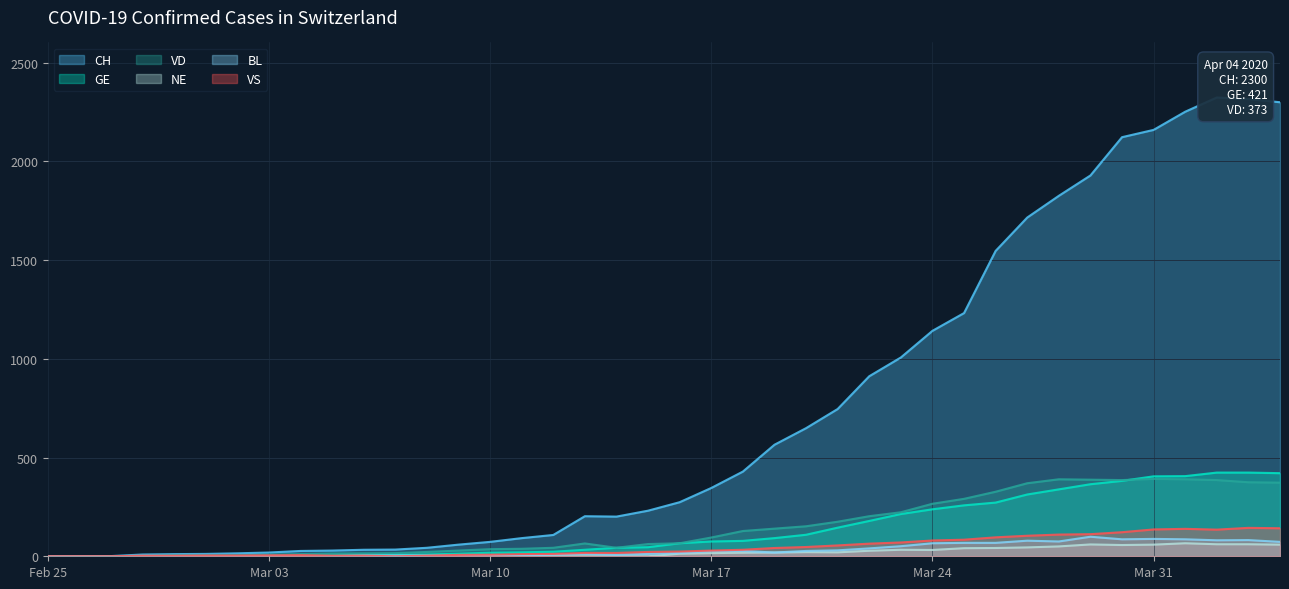

Is it true that VS equals 112 at 2020-03-25?

False